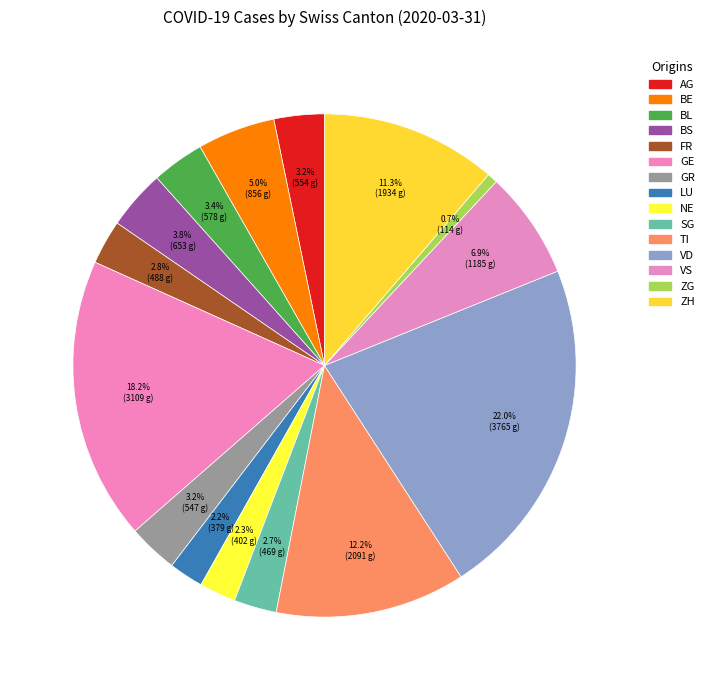

How many segments does this pie chart have?

15